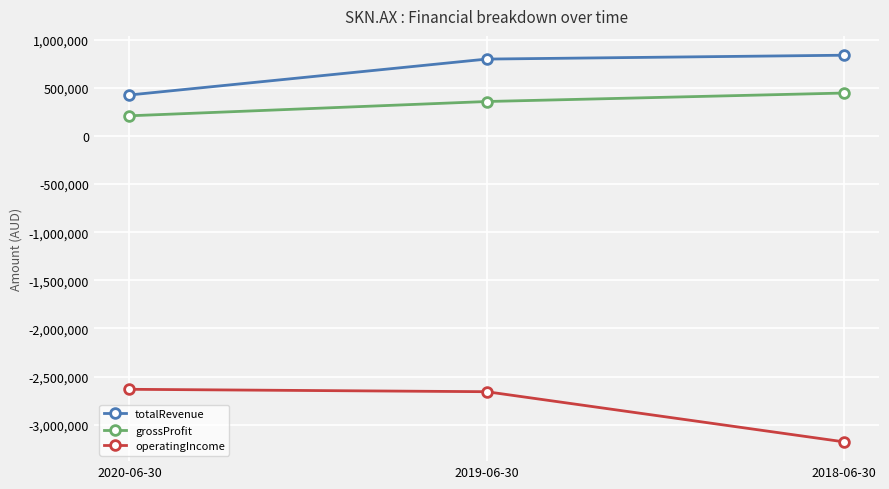

What is the maximum value for operatingIncome?

-2632822